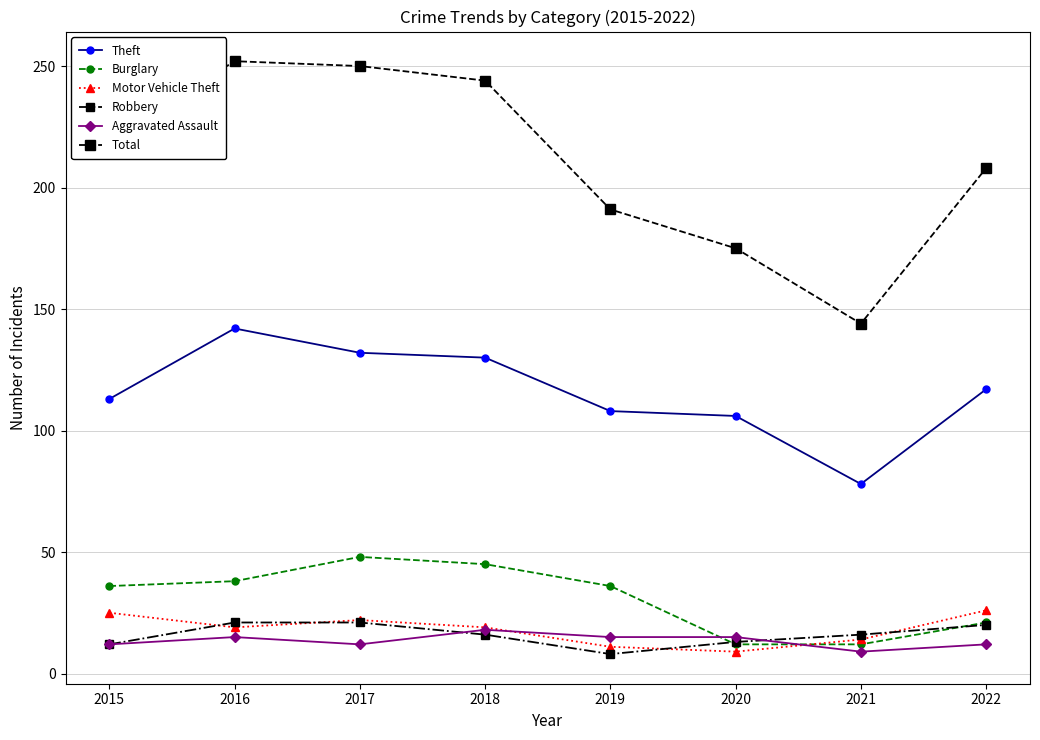

Does the chart have visible grid lines?

Yes